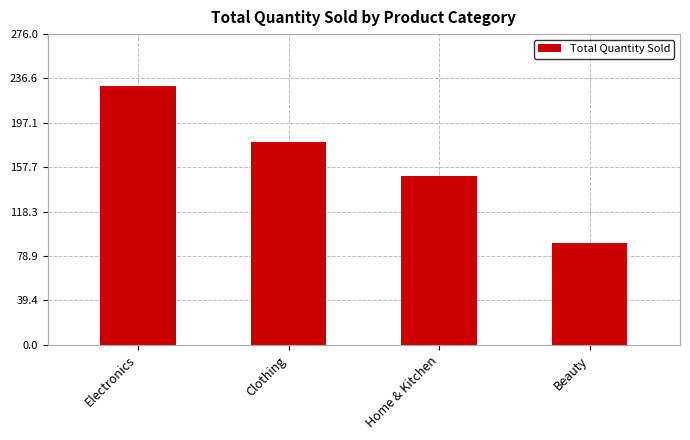

Read the value at Beauty, to the nearest 50.

100